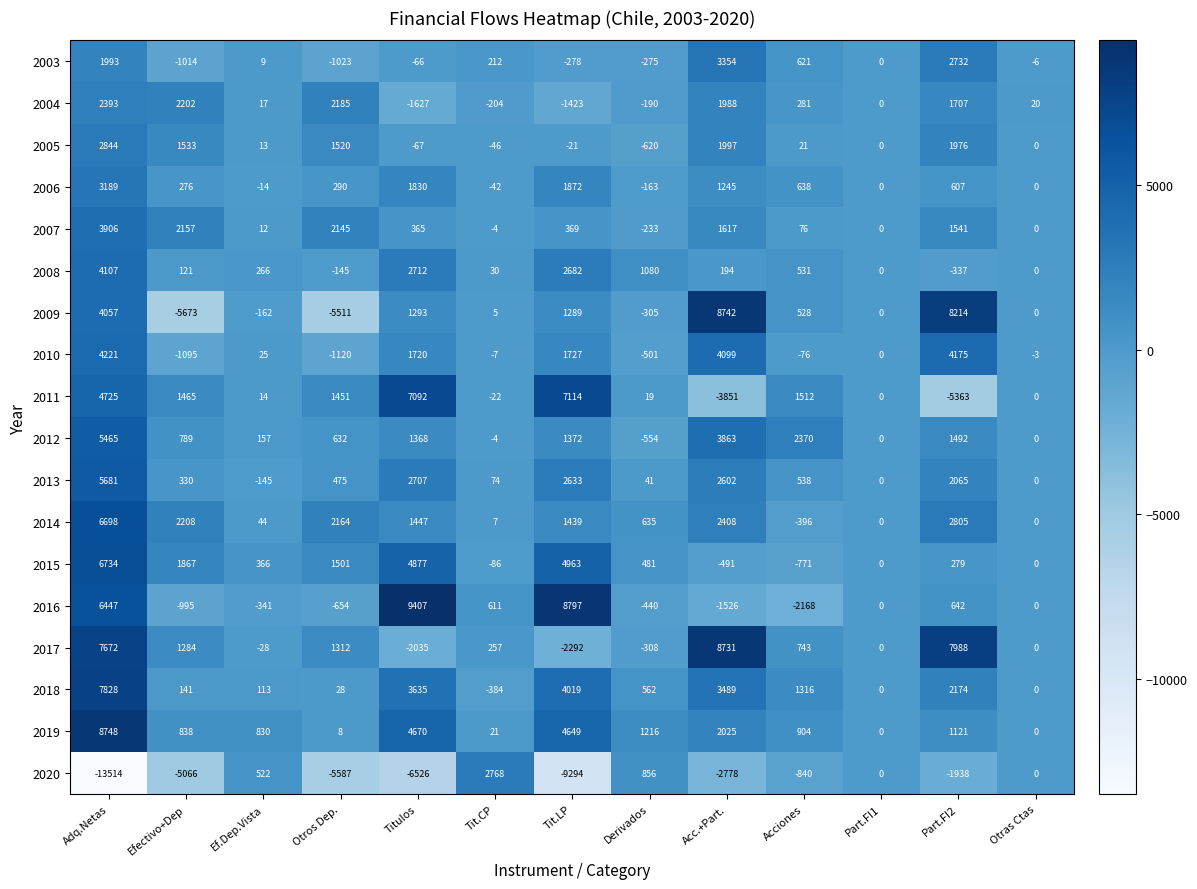

True or false: 2020 has a value of -2014 at Efectivo+Dep.

False